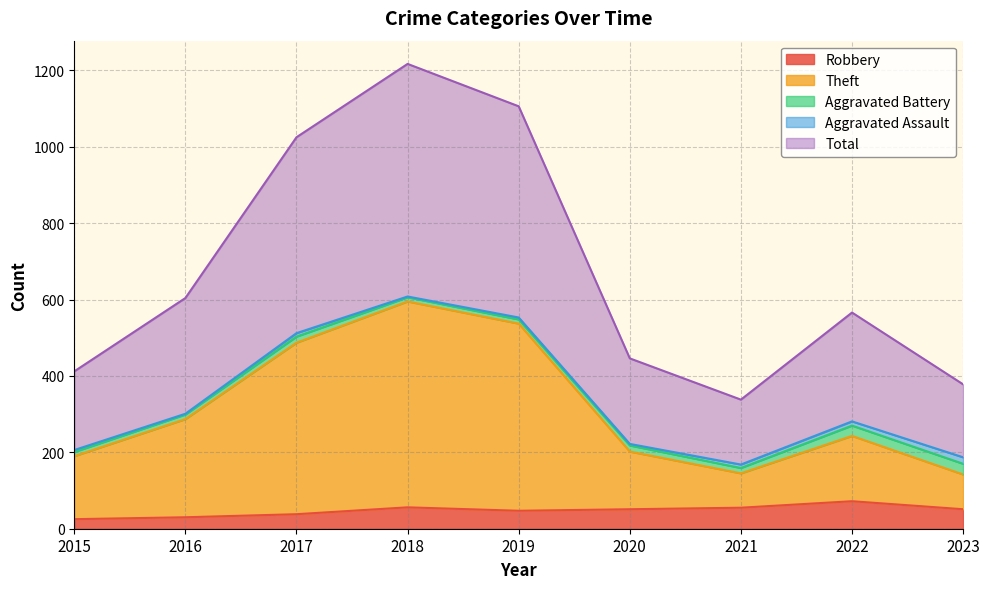

What are all the series names shown in the legend?

Robbery, Theft, Aggravated Battery, Aggravated Assault, Total